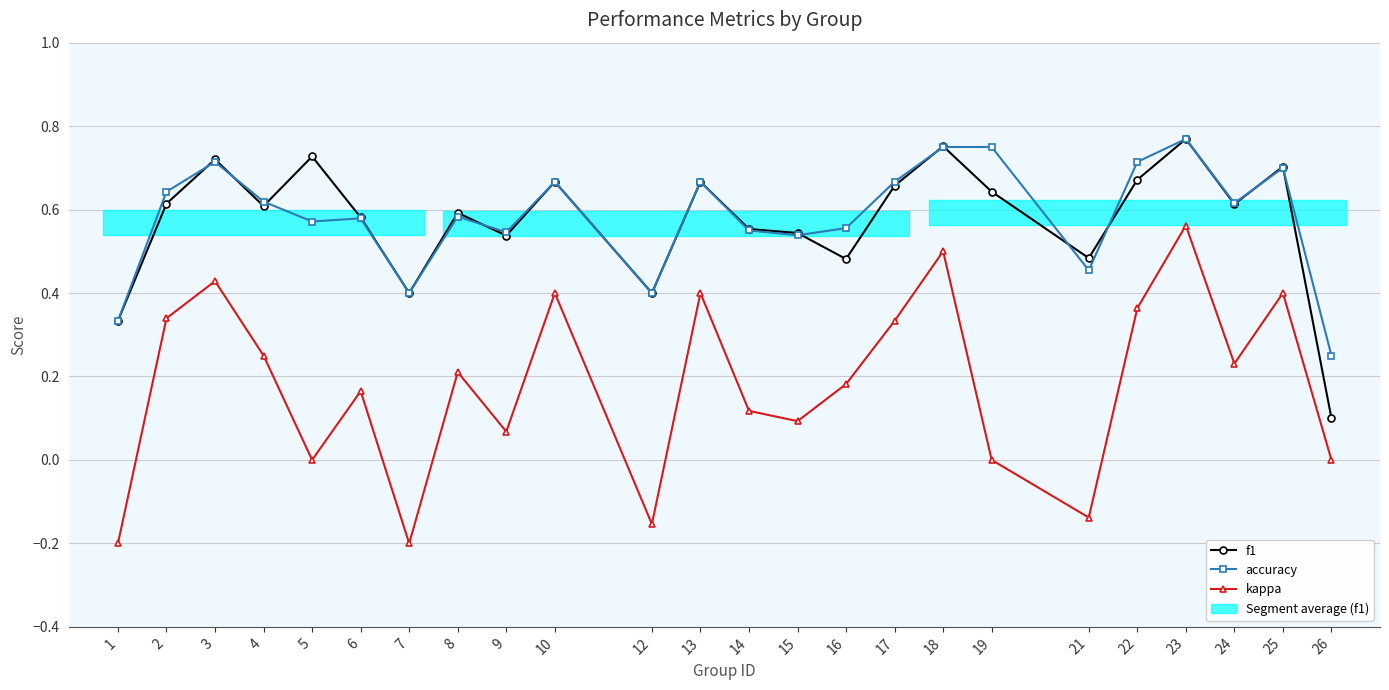

The value of f1 at 3 is 1.1. True or false?

False